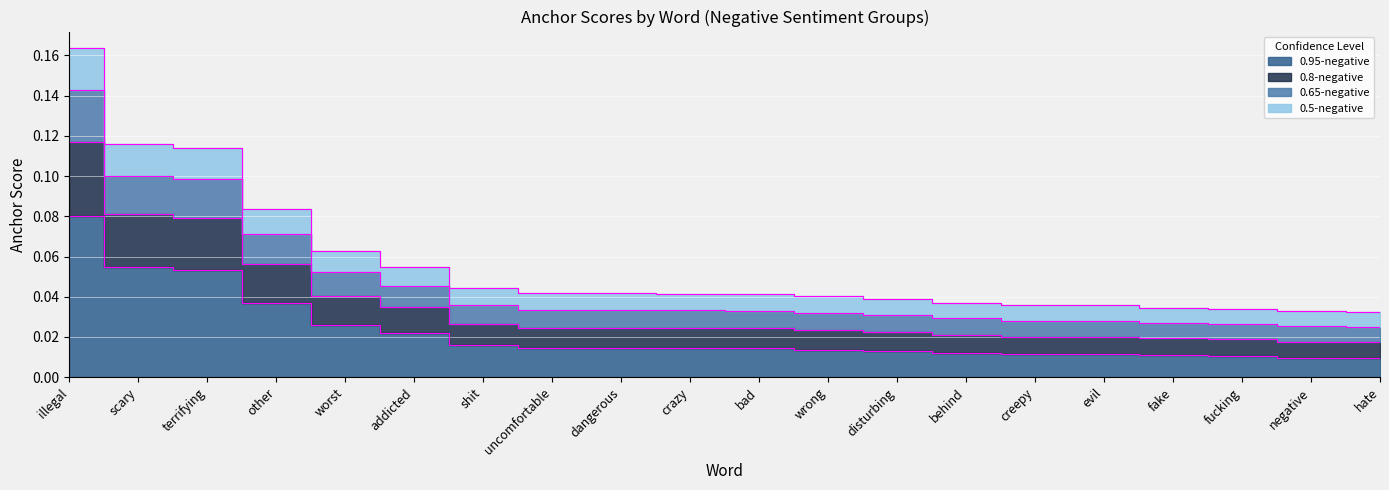

Between addicted and creepy, which is larger?

addicted